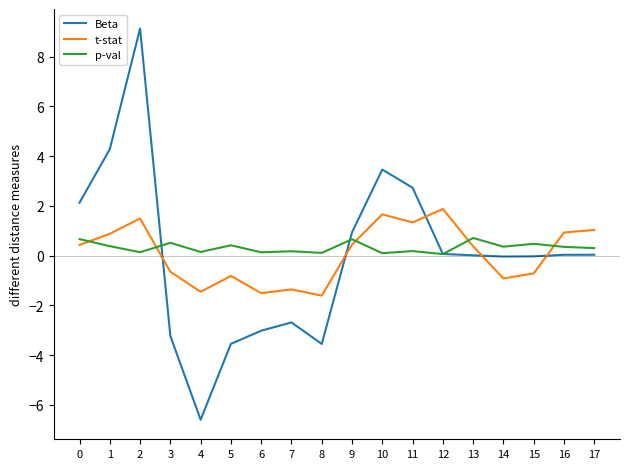

What are all the series names shown in the legend?

Beta, t-stat, p-val